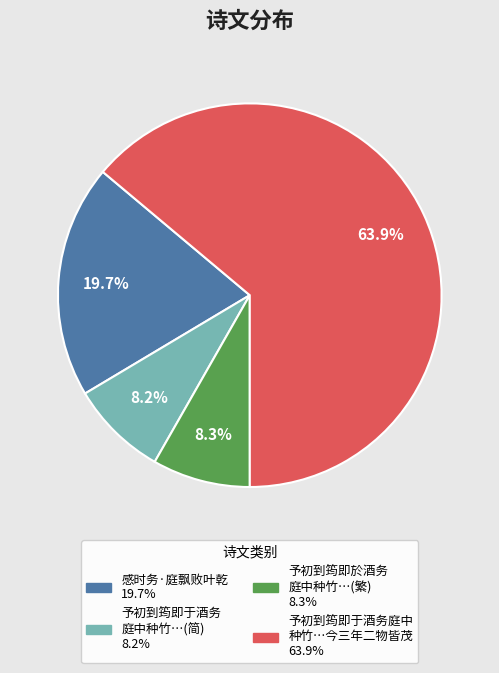

Does any single category account for the majority?

Yes